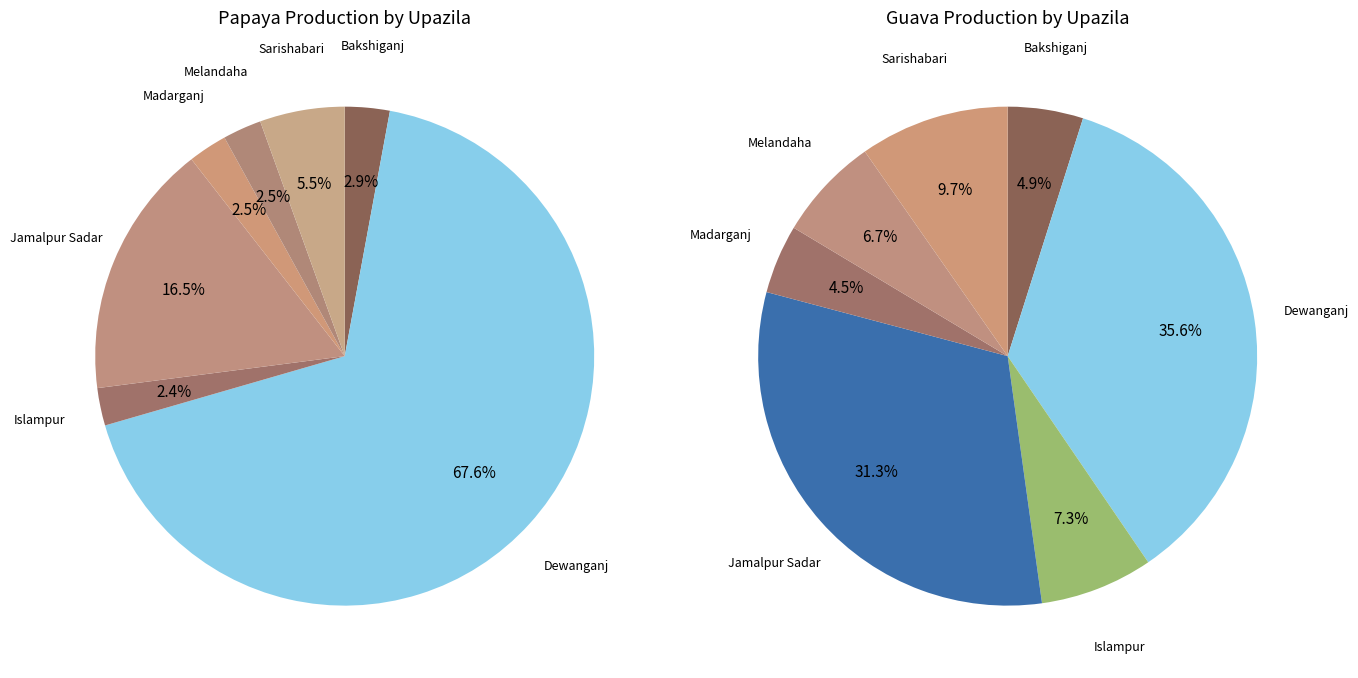

True or false: 5 accounts for 3% of the total.

True